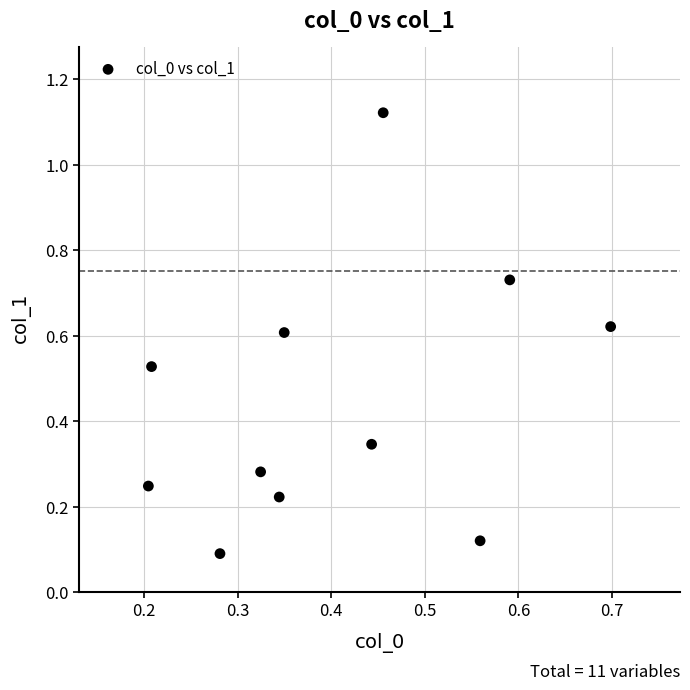

What is the average Y value?

0.4